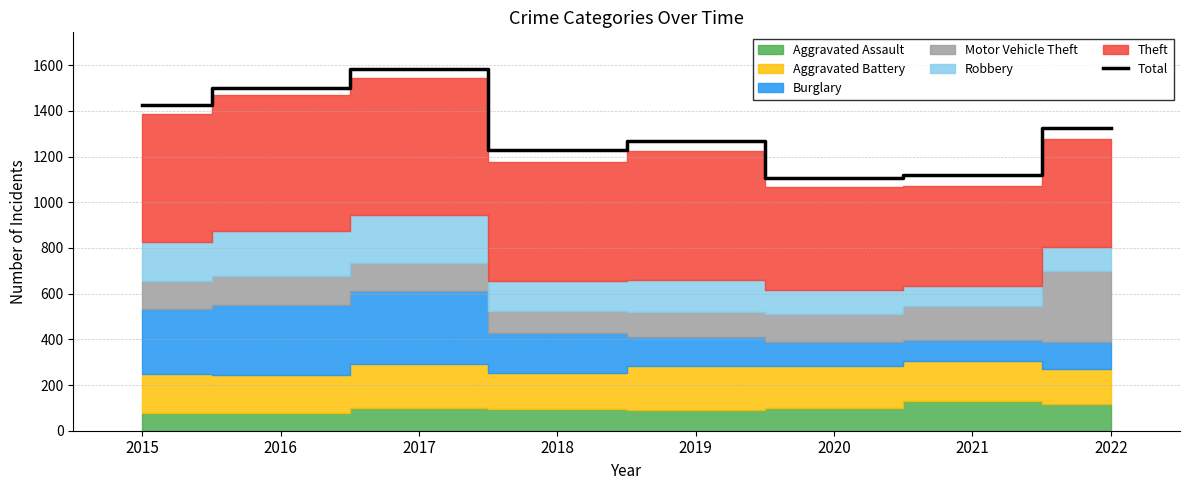

Which category has the highest value in the Total series?

2017